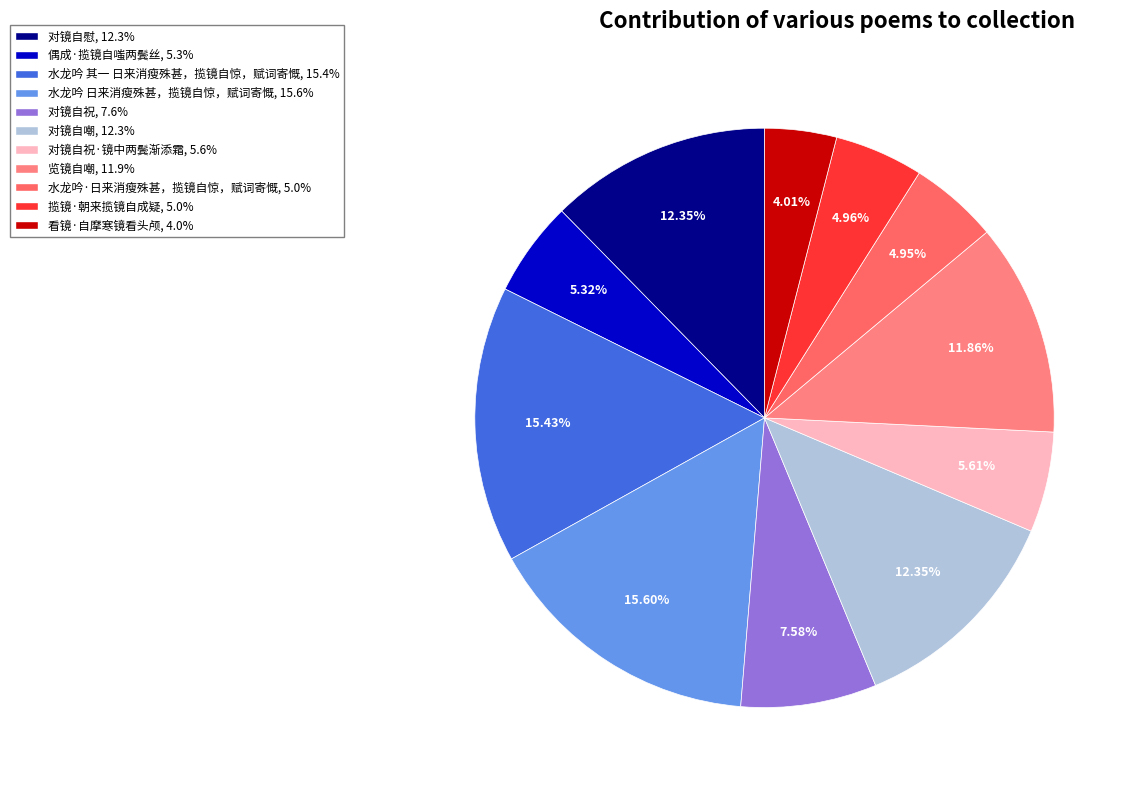

Which category has the smallest portion of the pie?

看镜·自摩寒镜看头颅, 4.0%